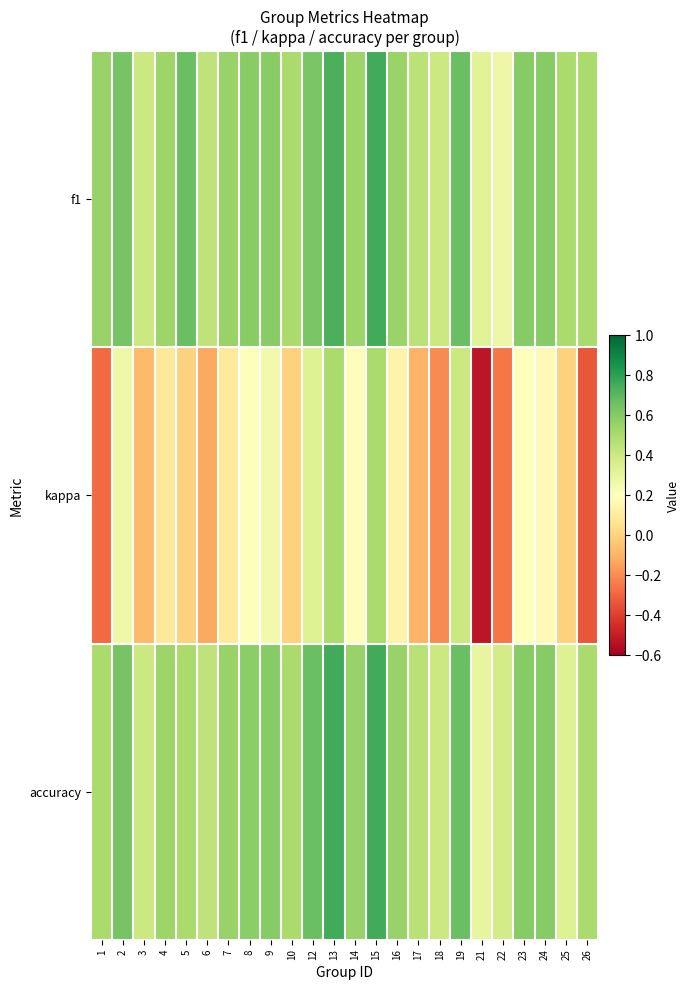

How many series are shown in this chart?

3